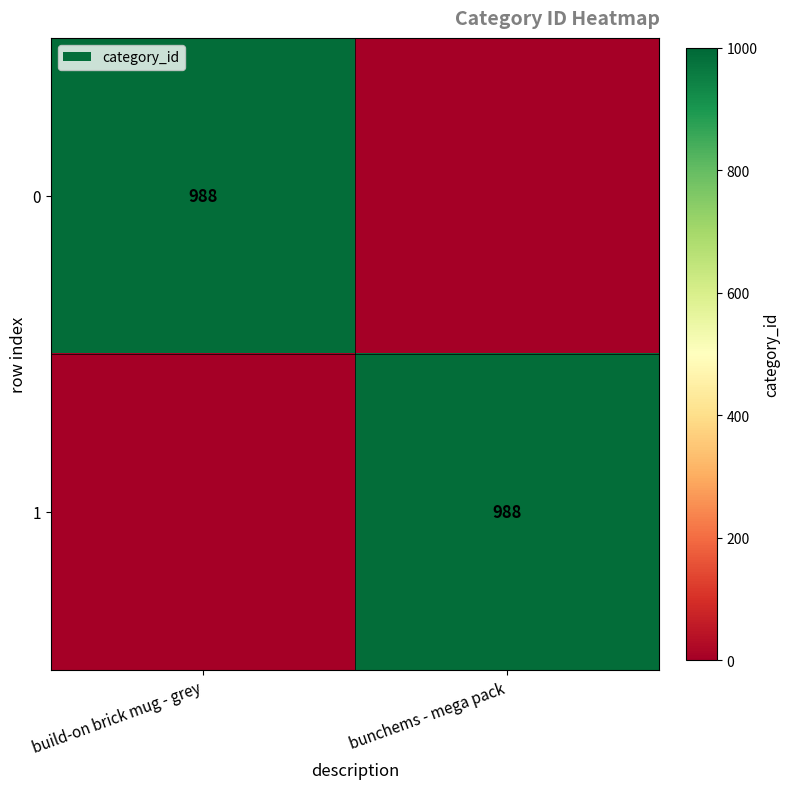

True or false: 1 has a value of 988 at bunchems - mega pack.

True